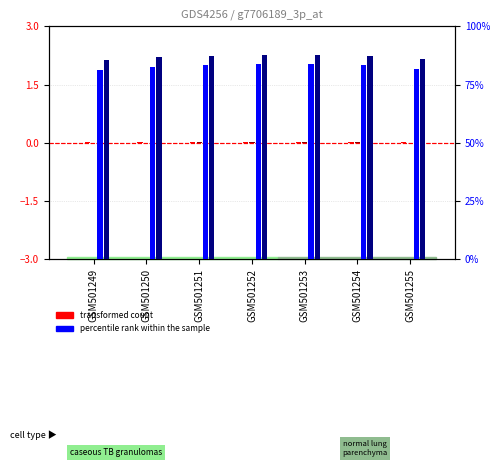

Which has a higher value, GSM501254 or GSM501253?

GSM501253